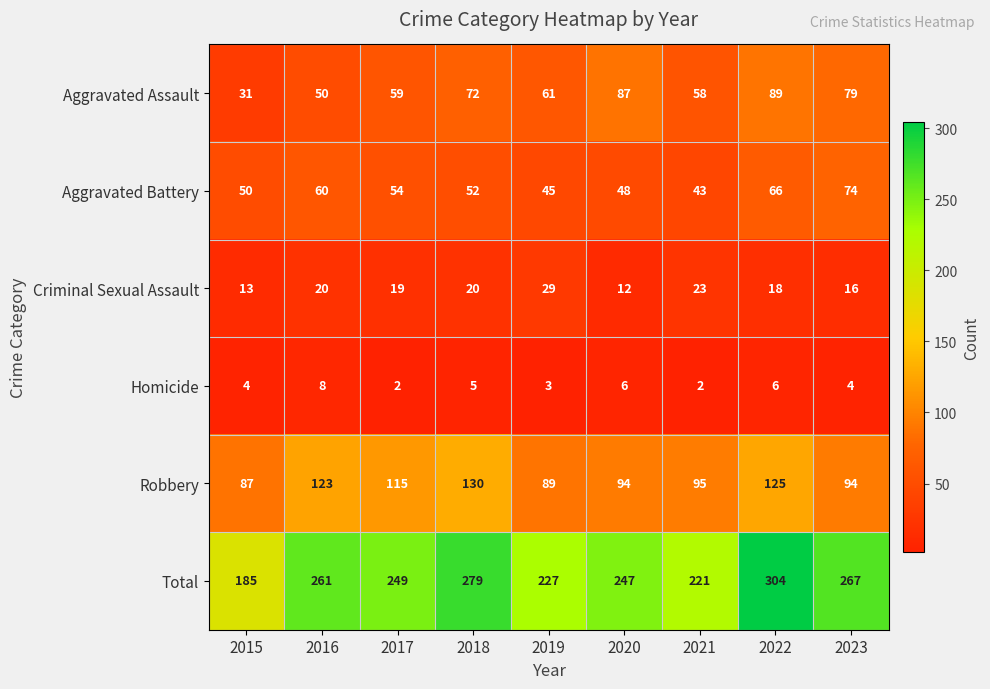

At which category is the sum across all series the highest?

2022